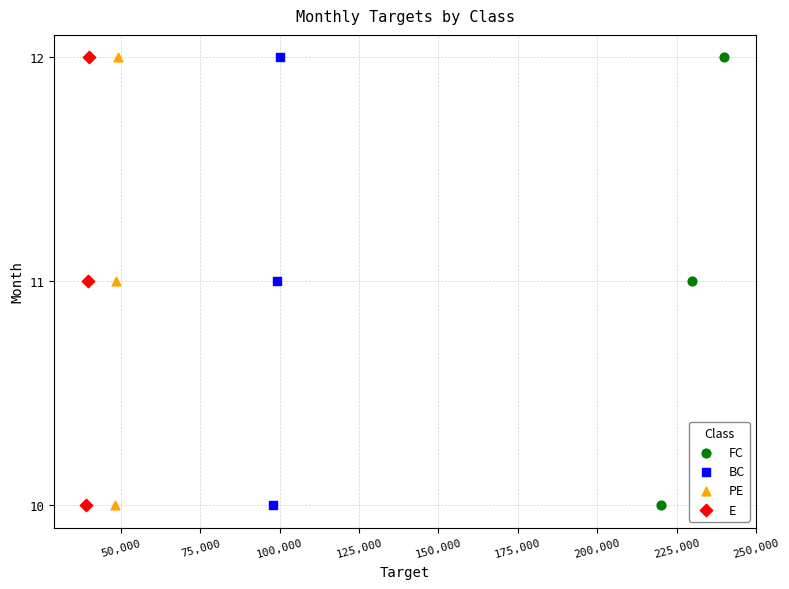

What are all the series names shown in the legend?

FC, BC, PE, E